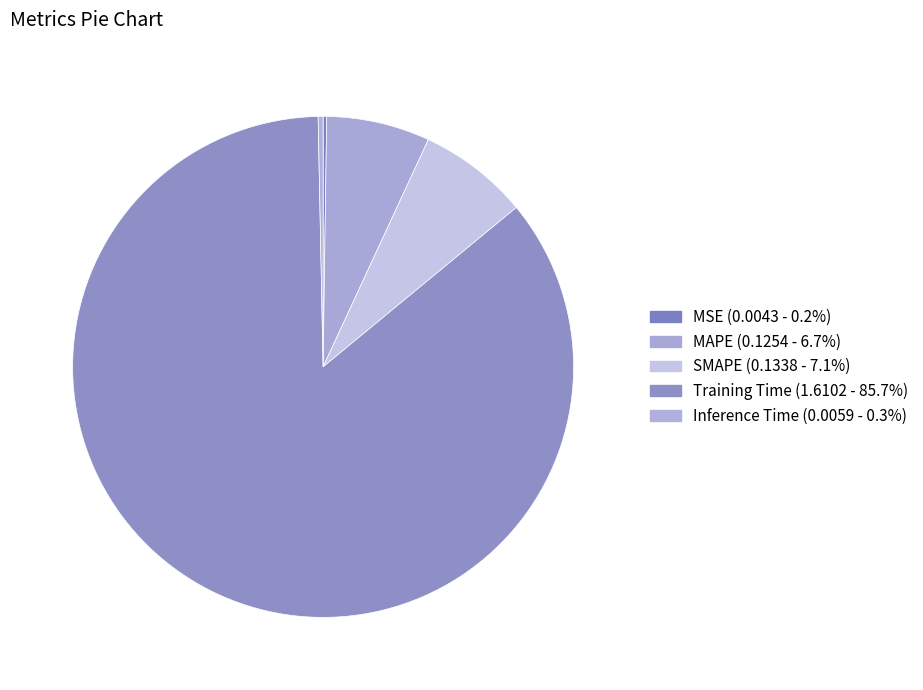

Which category has the smallest portion of the pie?

MSE